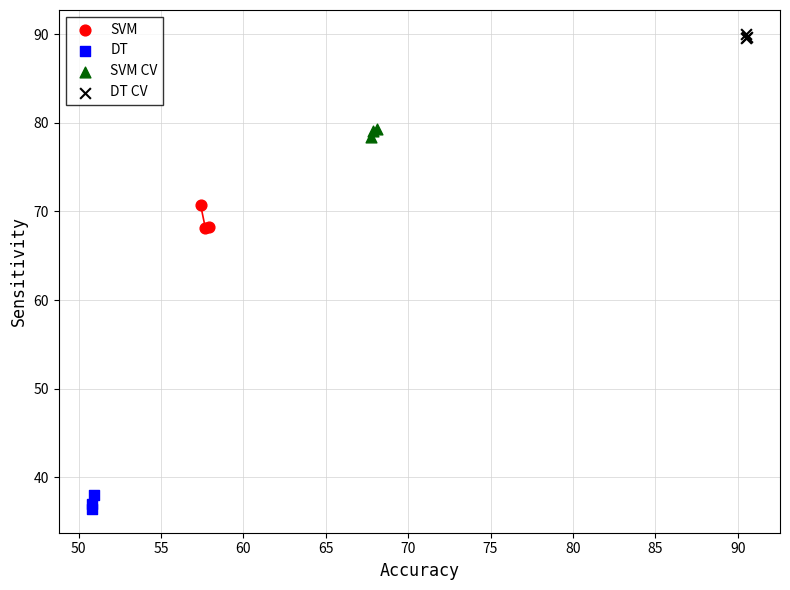

Which series reaches the maximum Y coordinate?

DT CV